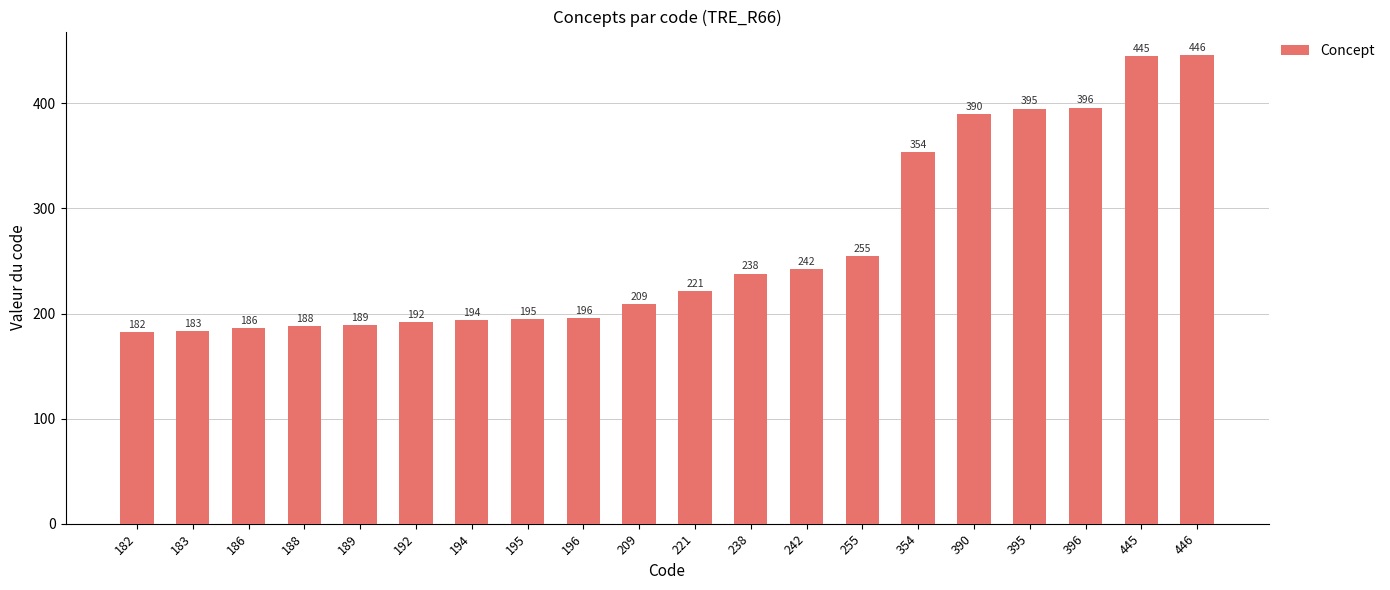

What is the value of the 15th bar from the left?

354